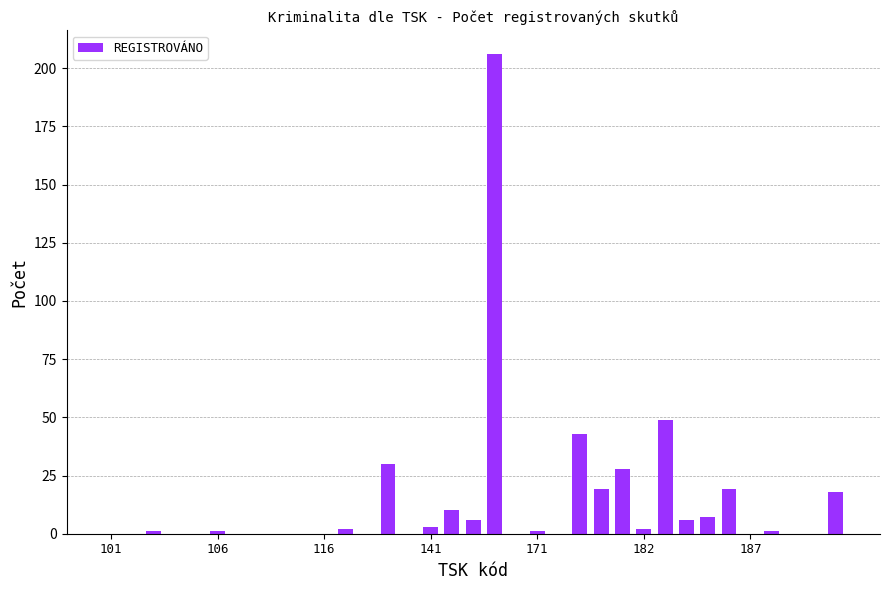

How many categories are shown in the chart?

35